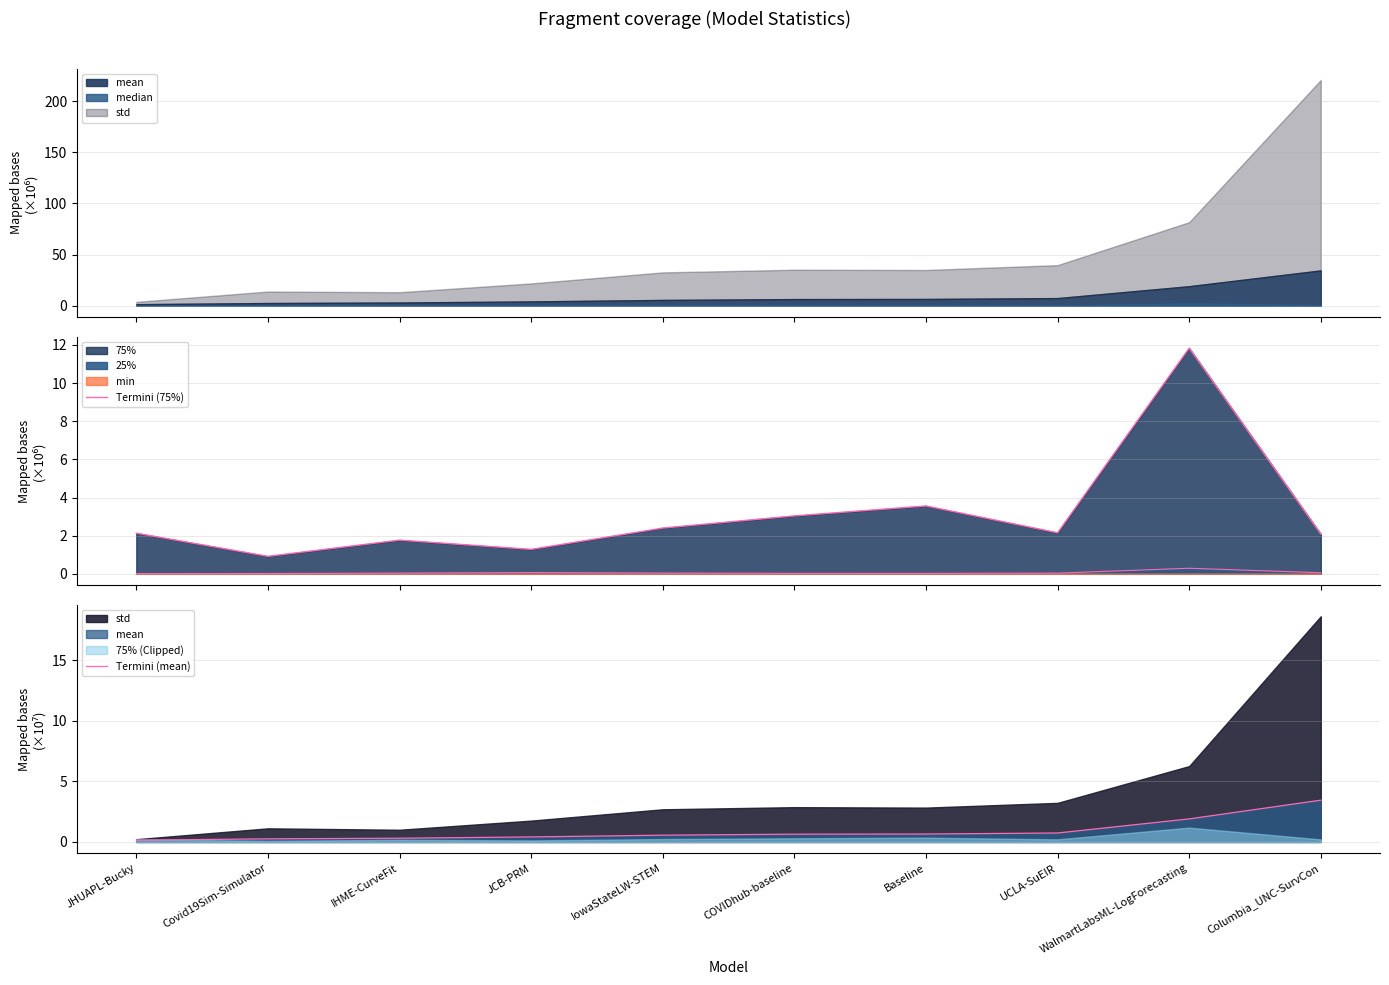

What is the approximate value of Termini (75%) at UCLA-SuEIR?

2.2